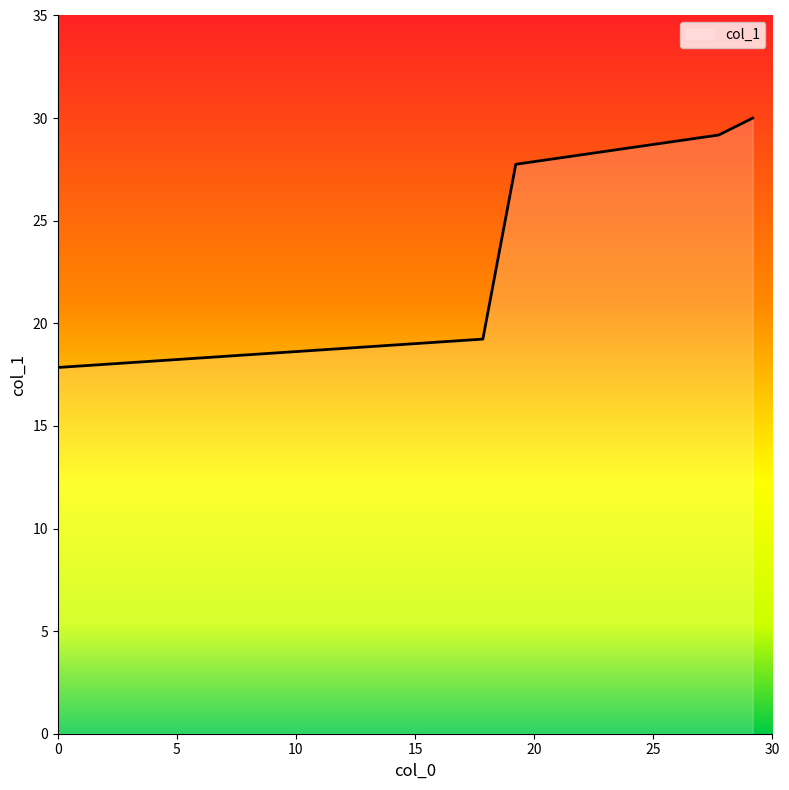

What is the smallest value displayed?

17.8